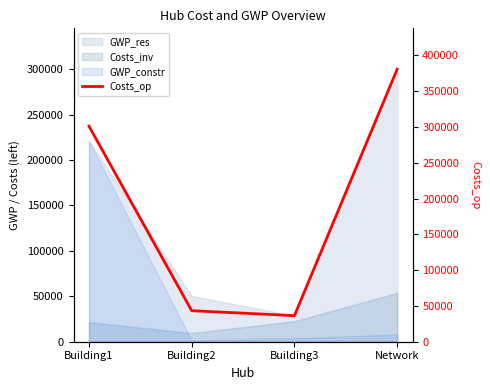

Reading left to right, transcribe all the data shown in this chart.

Building1=301175.2	Building2=43356.0	Building3=36437.0	Network=380792.0